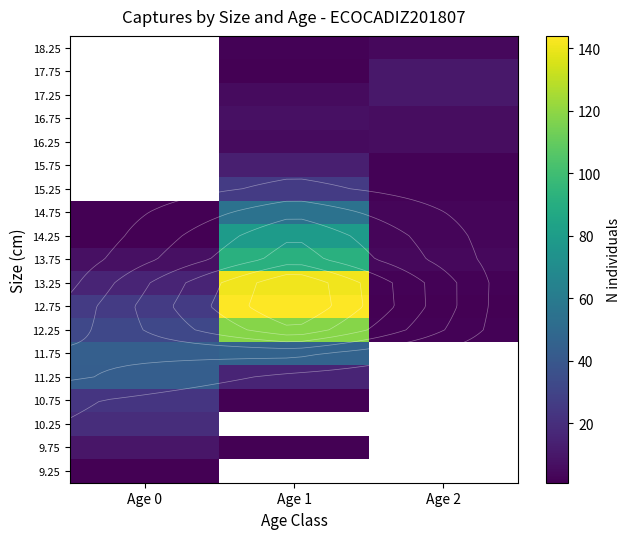

True or false: 17.75 has a value of 4.5 at Age 2.

False